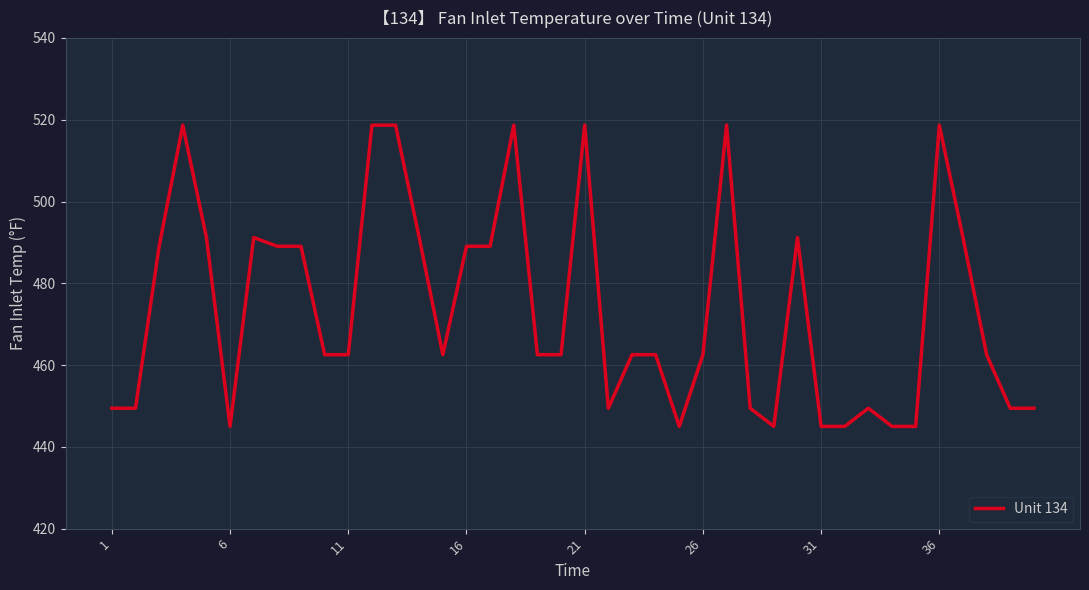

How many distinct data groups are displayed?

1